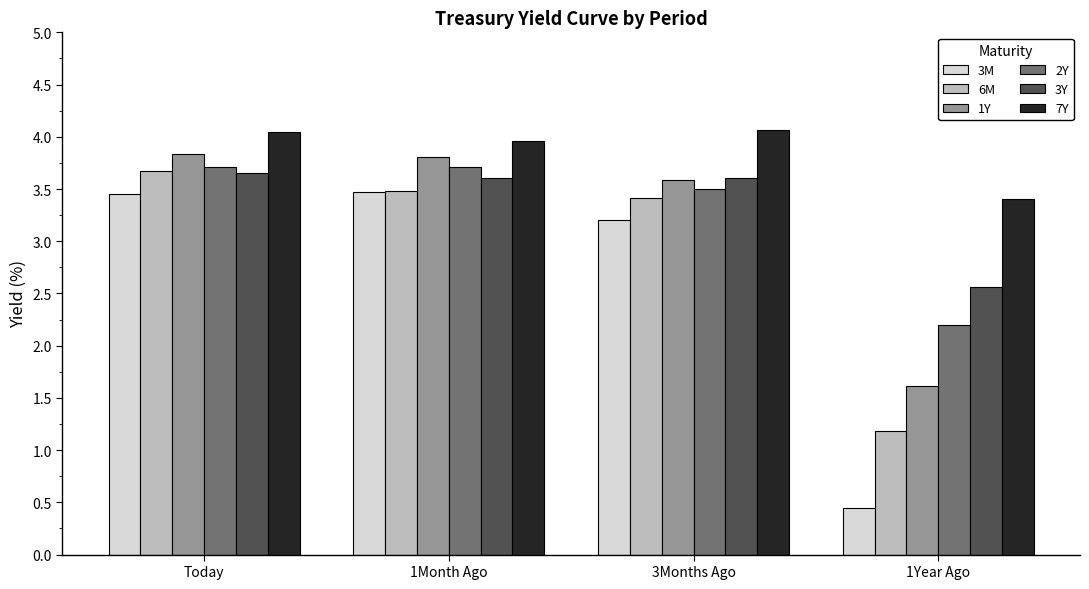

What is the spread (max minus min) of values at Today?

0.6